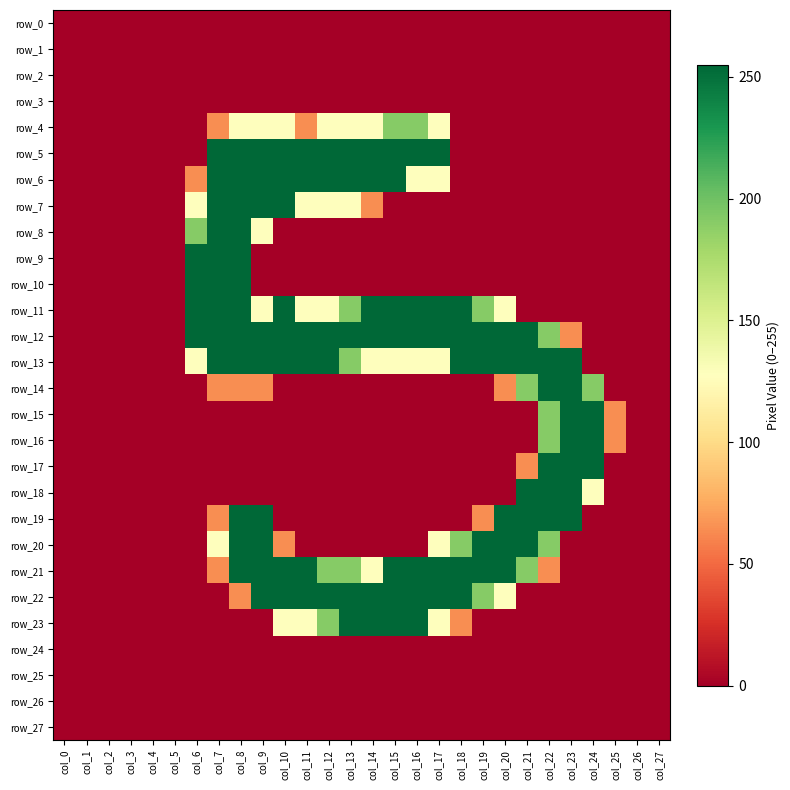

What is the maximum value for row_21?

255